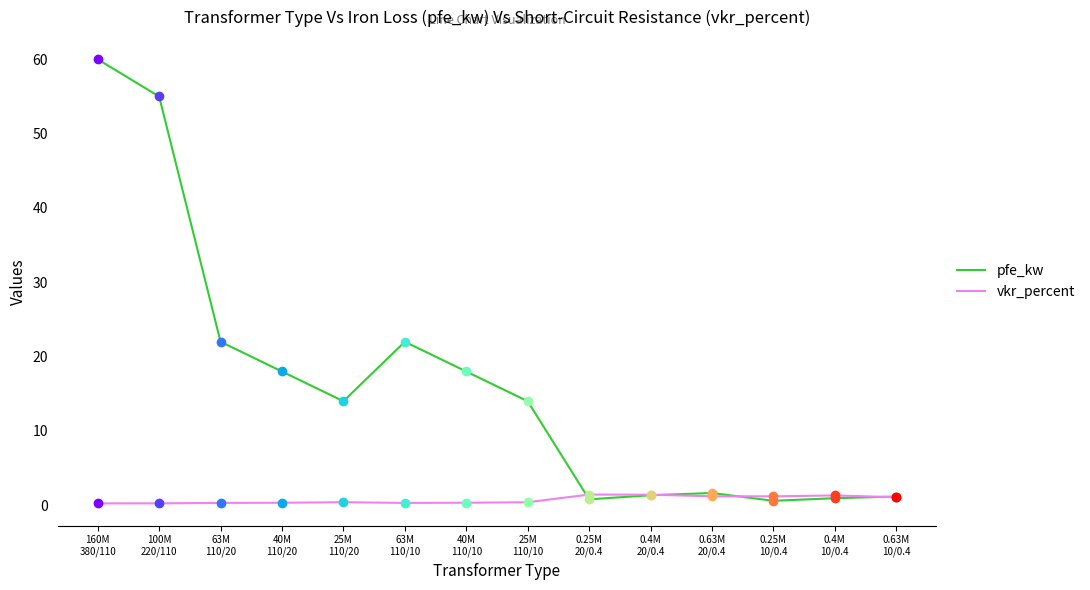

At how many categories does at least one series exceed 23?

2